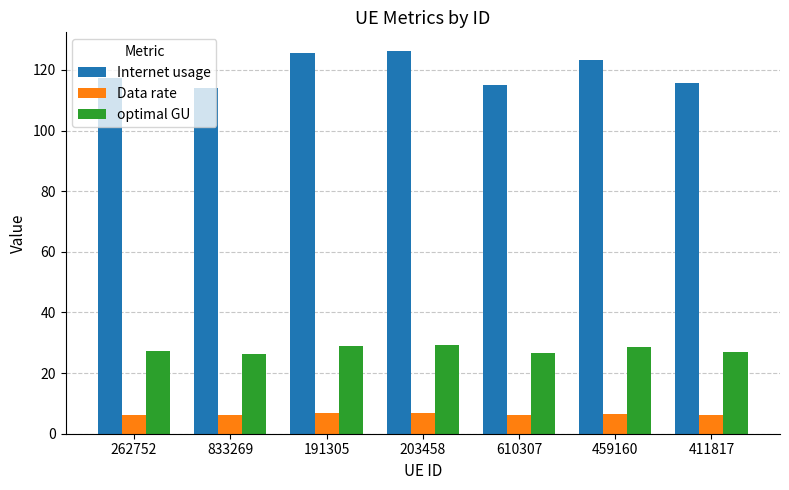

What is the total value across all series at 262752?

150.9